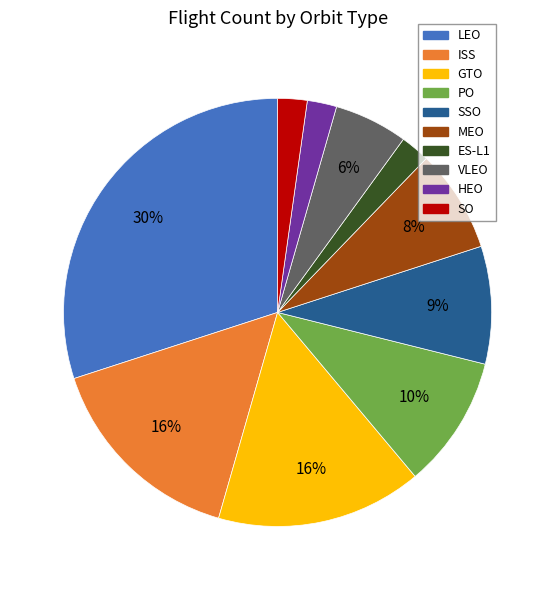

Combined, do LEO and SO account for over 50%?

No